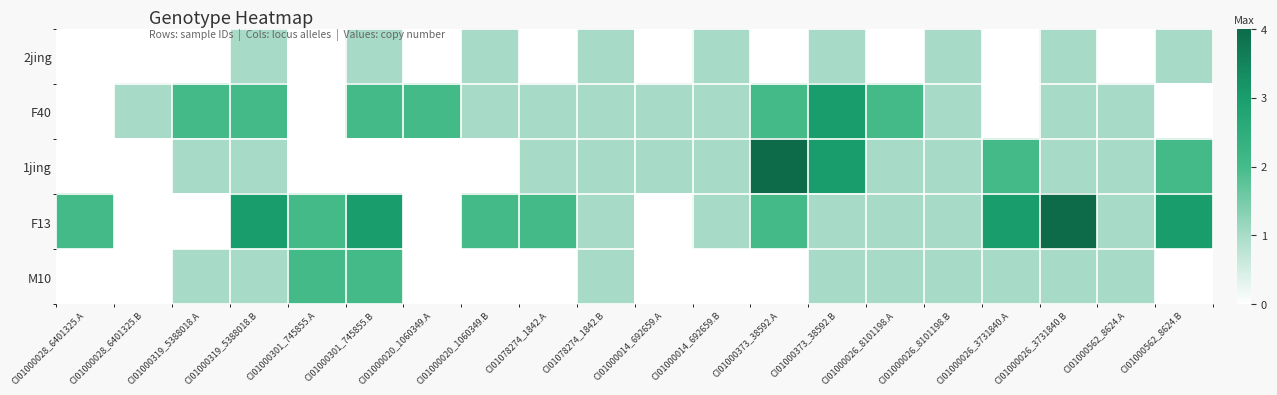

Reading right to left, what are all the values shown in this chart?

2jing: CI01000562_8624.B=1	CI01000562_8624.A=0	CI01000026_3731840.B=1	CI01000026_3731840.A=0	CI01000026_8101198.B=1	CI01000026_8101198.A=0	CI01000373_38592.B=1	CI01000373_38592.A=0	CI01000014_692659.B=1	CI01000014_692659.A=0	CI01078274_1842.B=1	CI01078274_1842.A=0	CI01000020_1060349.B=1	CI01000020_1060349.A=0	CI01000301_745855.B=1	CI01000301_745855.A=0	CI01000319_5388018.B=1	CI01000319_5388018.A=0	CI01000028_6401325.B=0	CI01000028_6401325.A=0
F40: CI01000562_8624.B=0	CI01000562_8624.A=1	CI01000026_3731840.B=1	CI01000026_3731840.A=0	CI01000026_8101198.B=1	CI01000026_8101198.A=2	CI01000373_38592.B=3	CI01000373_38592.A=2	CI01000014_692659.B=1	CI01000014_692659.A=1	CI01078274_1842.B=1	CI01078274_1842.A=1	CI01000020_1060349.B=1	CI01000020_1060349.A=2	CI01000301_745855.B=2	CI01000301_745855.A=0	CI01000319_5388018.B=2	CI01000319_5388018.A=2	CI01000028_6401325.B=1	CI01000028_6401325.A=0
1jing: CI01000562_8624.B=2	CI01000562_8624.A=1	CI01000026_3731840.B=1	CI01000026_3731840.A=2	CI01000026_8101198.B=1	CI01000026_8101198.A=1	CI01000373_38592.B=3	CI01000373_38592.A=4	CI01000014_692659.B=1	CI01000014_692659.A=1	CI01078274_1842.B=1	CI01078274_1842.A=1	CI01000020_1060349.B=0	CI01000020_1060349.A=0	CI01000301_745855.B=0	CI01000301_745855.A=0	CI01000319_5388018.B=1	CI01000319_5388018.A=1	CI01000028_6401325.B=0	CI01000028_6401325.A=0
F13: CI01000562_8624.B=3	CI01000562_8624.A=1	CI01000026_3731840.B=4	CI01000026_3731840.A=3	CI01000026_8101198.B=1	CI01000026_8101198.A=1	CI01000373_38592.B=1	CI01000373_38592.A=2	CI01000014_692659.B=1	CI01000014_692659.A=0	CI01078274_1842.B=1	CI01078274_1842.A=2	CI01000020_1060349.B=2	CI01000020_1060349.A=0	CI01000301_745855.B=3	CI01000301_745855.A=2	CI01000319_5388018.B=3	CI01000319_5388018.A=0	CI01000028_6401325.B=0	CI01000028_6401325.A=2
M10: CI01000562_8624.B=0	CI01000562_8624.A=1	CI01000026_3731840.B=1	CI01000026_3731840.A=1	CI01000026_8101198.B=1	CI01000026_8101198.A=1	CI01000373_38592.B=1	CI01000373_38592.A=0	CI01000014_692659.B=0	CI01000014_692659.A=0	CI01078274_1842.B=1	CI01078274_1842.A=0	CI01000020_1060349.B=0	CI01000020_1060349.A=0	CI01000301_745855.B=2	CI01000301_745855.A=2	CI01000319_5388018.B=1	CI01000319_5388018.A=1	CI01000028_6401325.B=0	CI01000028_6401325.A=0